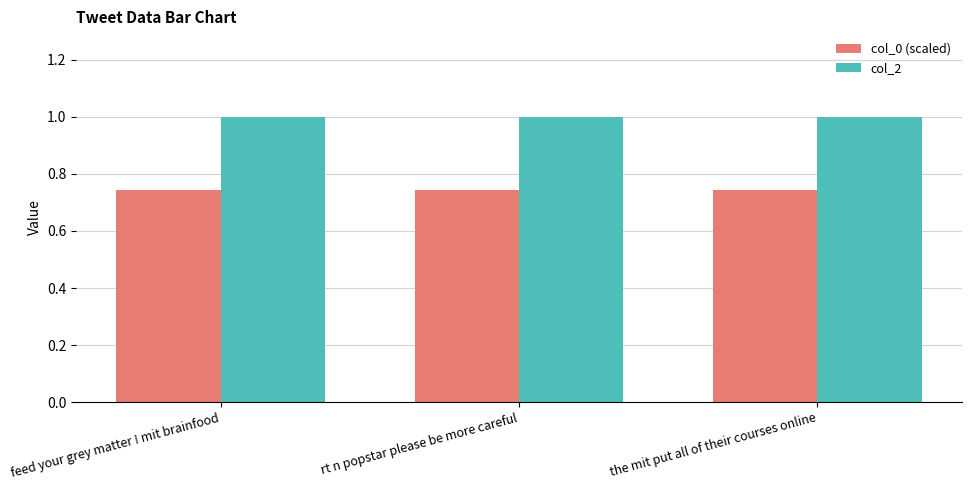

What is the total value across all series at the mit put all of their courses online?

1.7